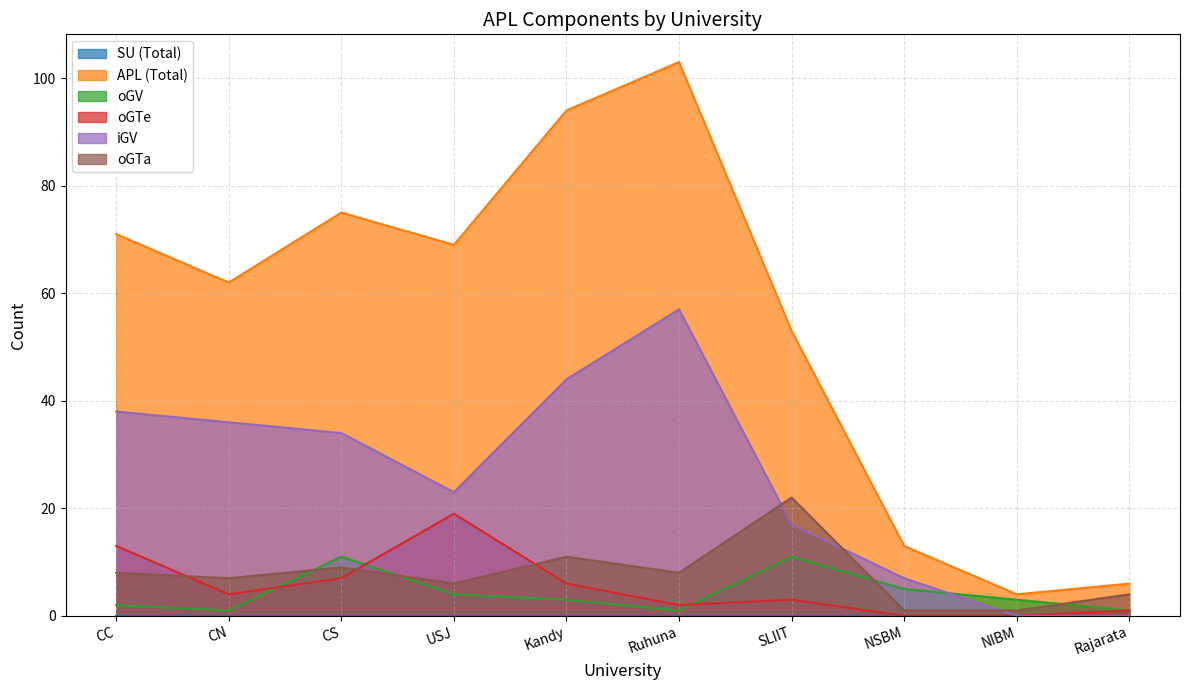

Reading right to left, extract all data points from this chart.

APL (Total): Rajarata=6	NIBM=4	NSBM=13	SLIIT=53	Ruhuna=103	Kandy=94	USJ=69	CS=75	CN=62	CC=71
oGV: Rajarata=1	NIBM=3	NSBM=5	SLIIT=11	Ruhuna=1	Kandy=3	USJ=4	CS=11	CN=1	CC=2
oGTe: Rajarata=1	NIBM=0	NSBM=0	SLIIT=3	Ruhuna=2	Kandy=6	USJ=19	CS=7	CN=4	CC=13
iGV: Rajarata=0	NIBM=0	NSBM=7	SLIIT=17	Ruhuna=57	Kandy=44	USJ=23	CS=34	CN=36	CC=38
oGTa: Rajarata=4	NIBM=1	NSBM=1	SLIIT=22	Ruhuna=8	Kandy=11	USJ=6	CS=9	CN=7	CC=8